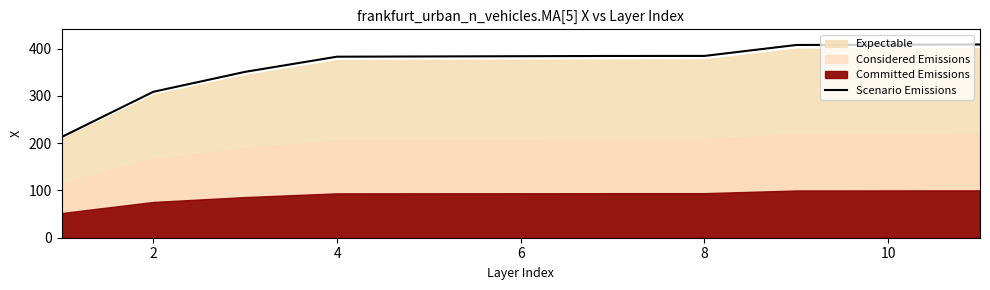

What is the minimum value for Scenario Emissions?

213.0